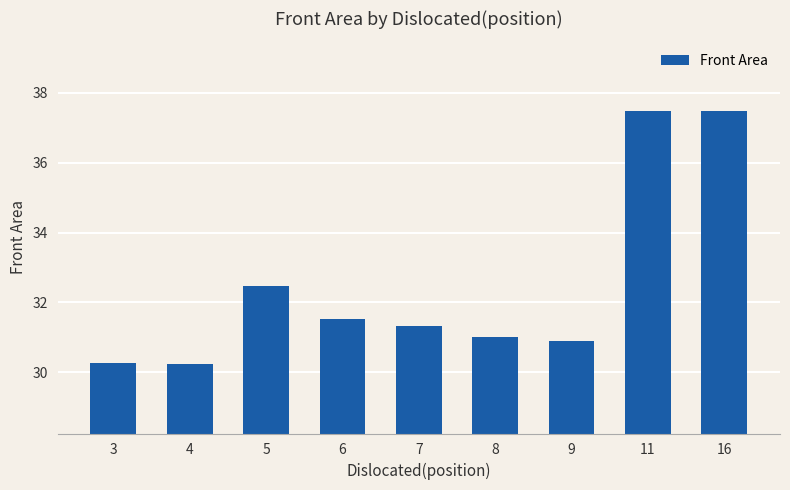

What is the average value?

32.5